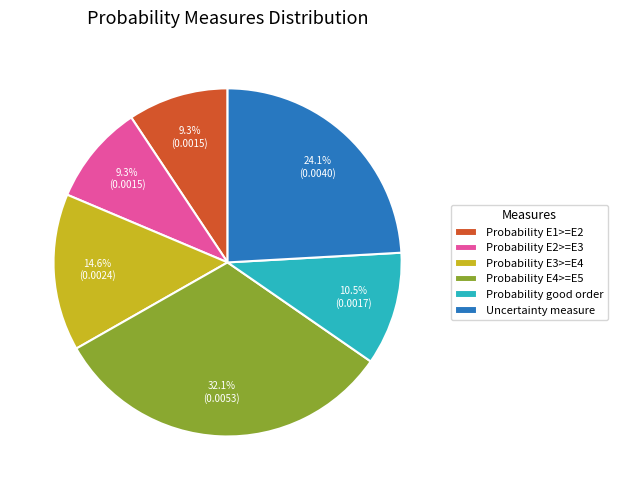

To the nearest percent, what is the combined percentage of Probability E2>=E3 and Probability good order?

20%